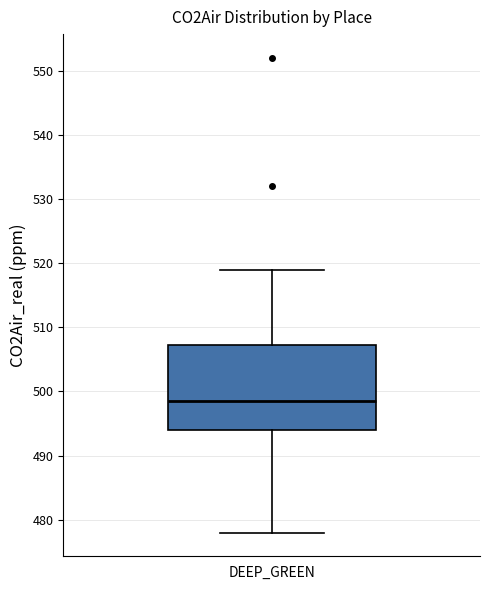

Where does the median line of the box for DEEP_GREEN sit on the y-axis? The values are not printed on the chart, so give them approximately, as read against the axis.

499